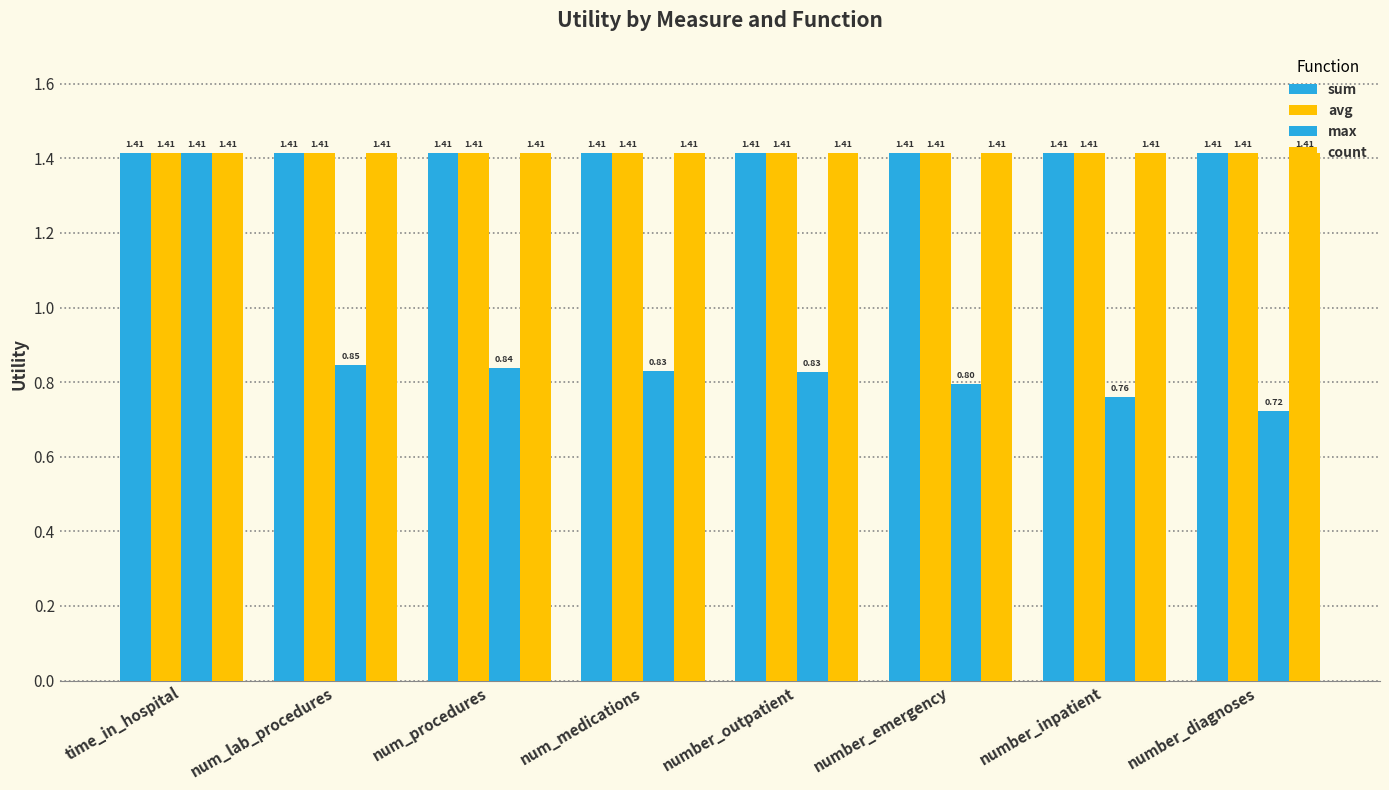

What position from the left is num_lab_procedures?

2